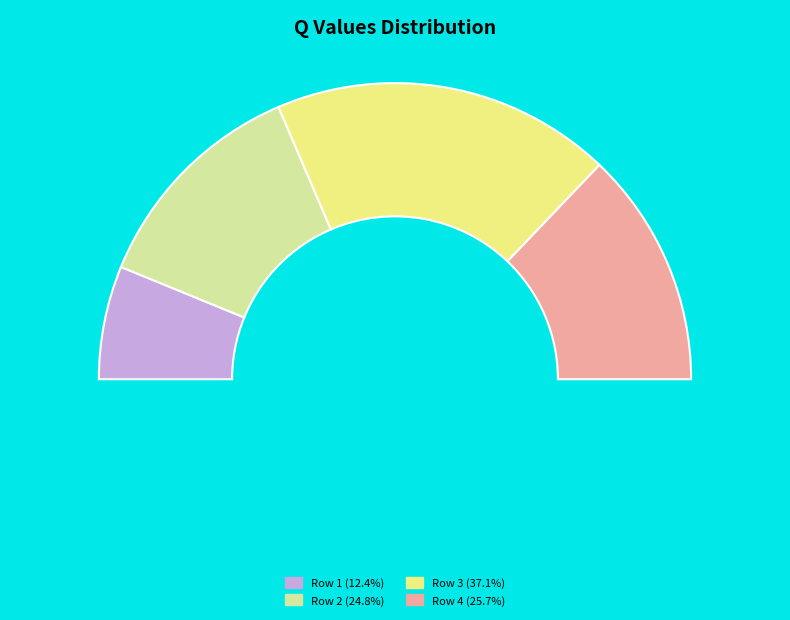

Does any single category account for the majority?

No